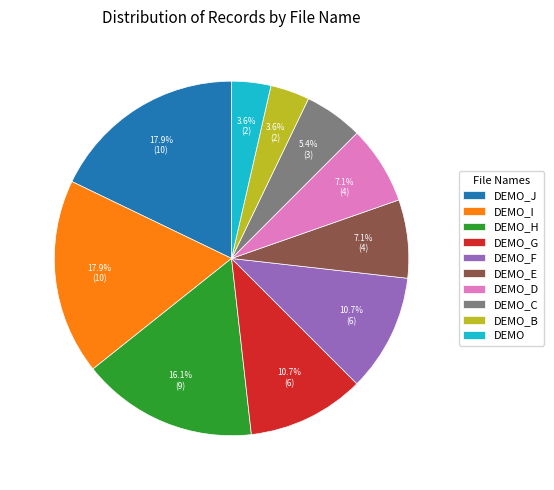

Does DEMO_H represent more than half of the total?

No